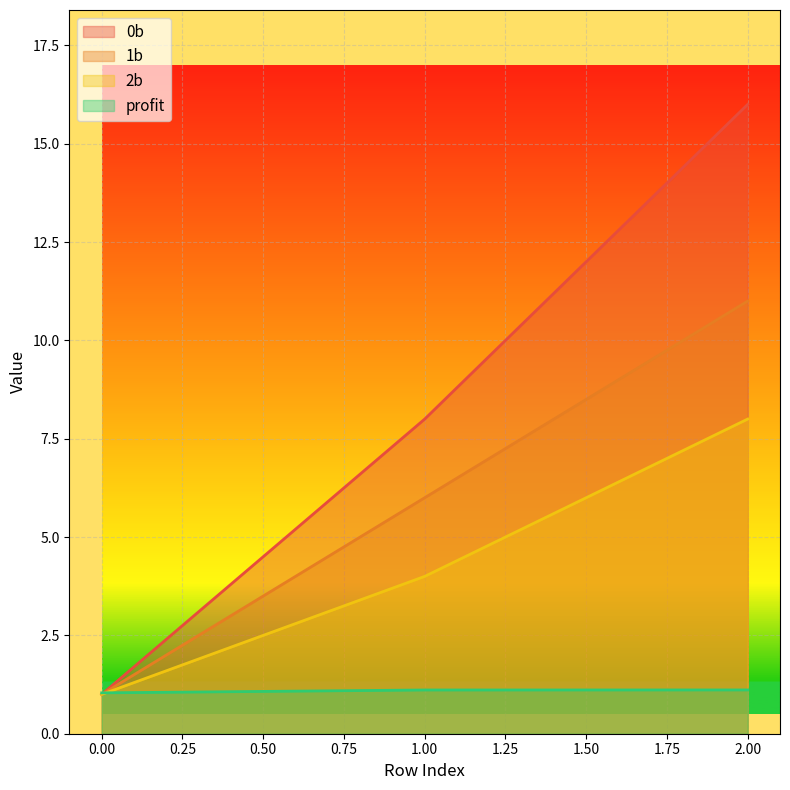

Is the value of 2b at 0.00 greater than the value of 1b at 2.00?

No